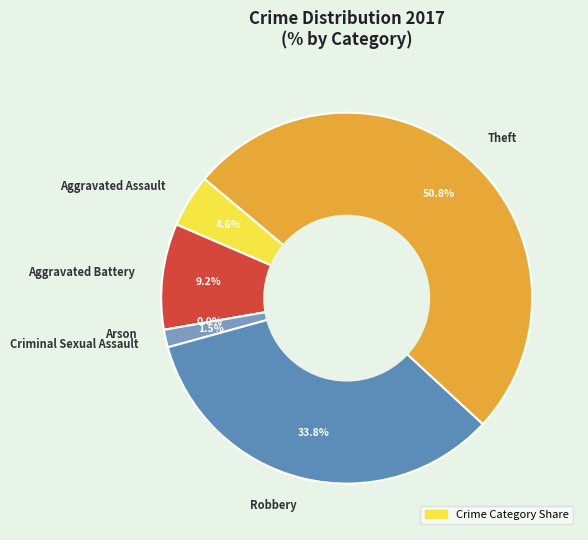

What percentage do Criminal Sexual Assault and Aggravated Assault together represent?

6.2%